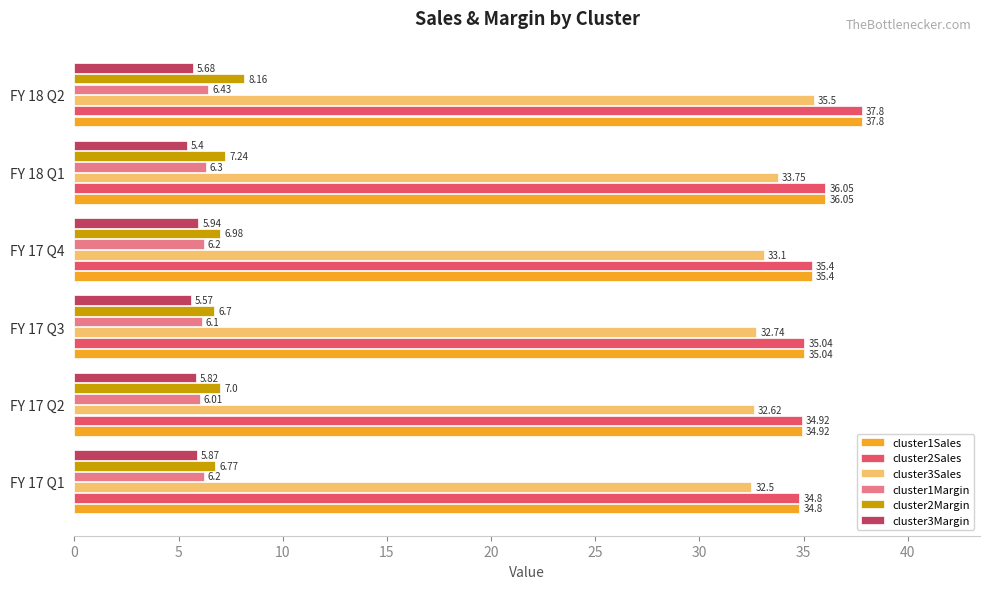

What is the sum of the cluster1Sales values at FY 17 Q1 and FY 18 Q2?

72.6